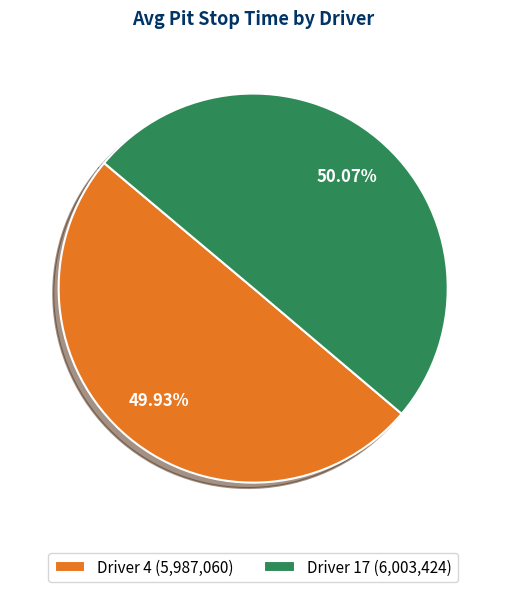

Does any single category account for the majority?

Yes